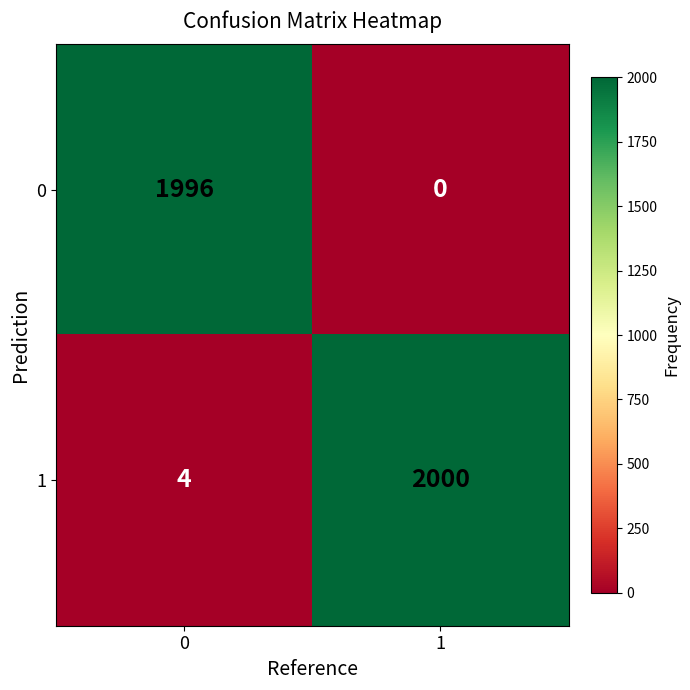

Is it true that 1 equals 6 at 0?

False